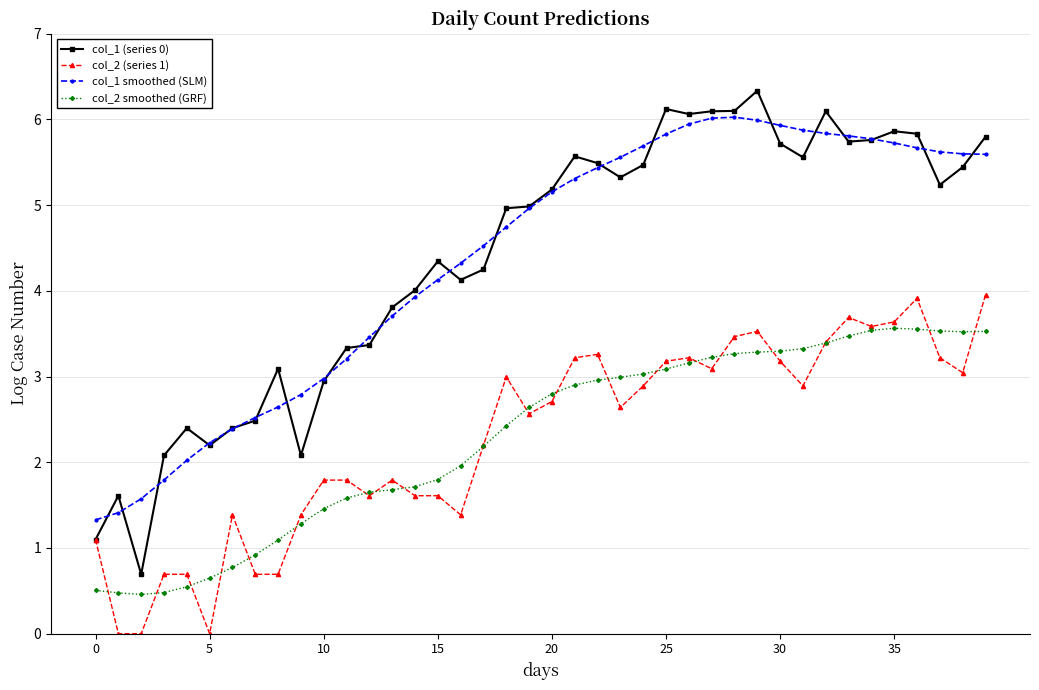

Which series has the largest range (max minus min)?

col_1 (series 0)